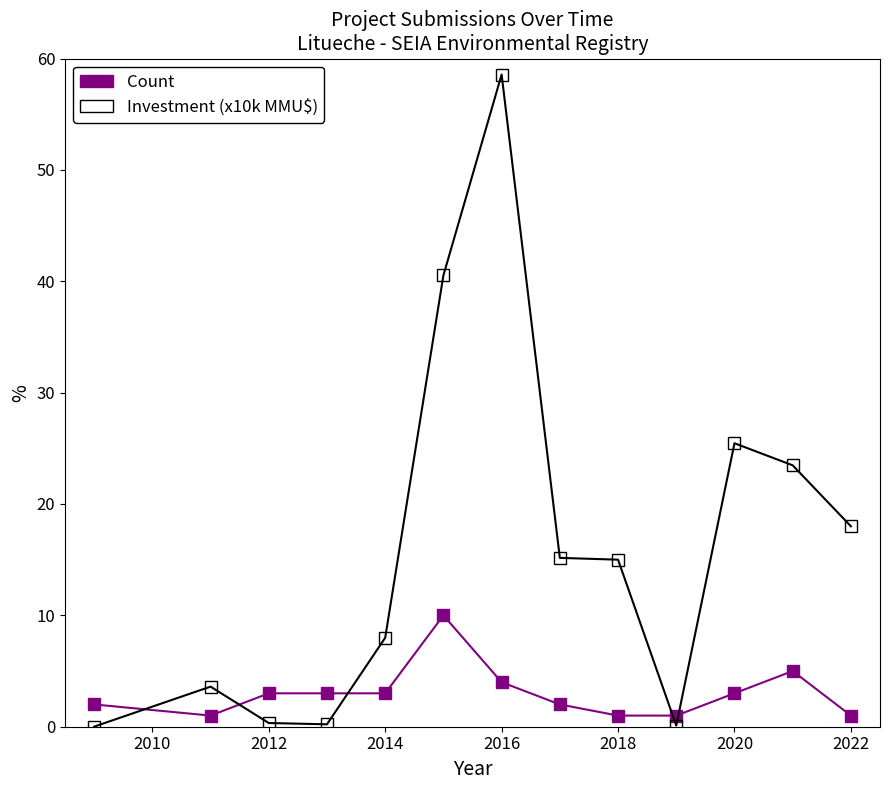

Which series ends up on top after the final intersection of Count and Investment (x10k MMU$)?

Investment (x10k MMU$)